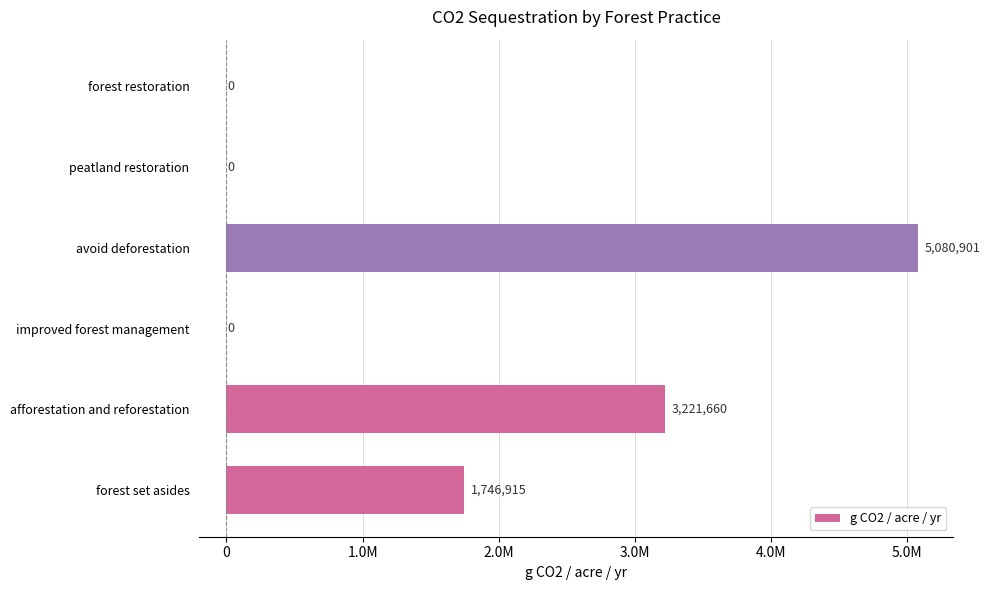

What is the difference between the maximum and minimum values?

5080901.3